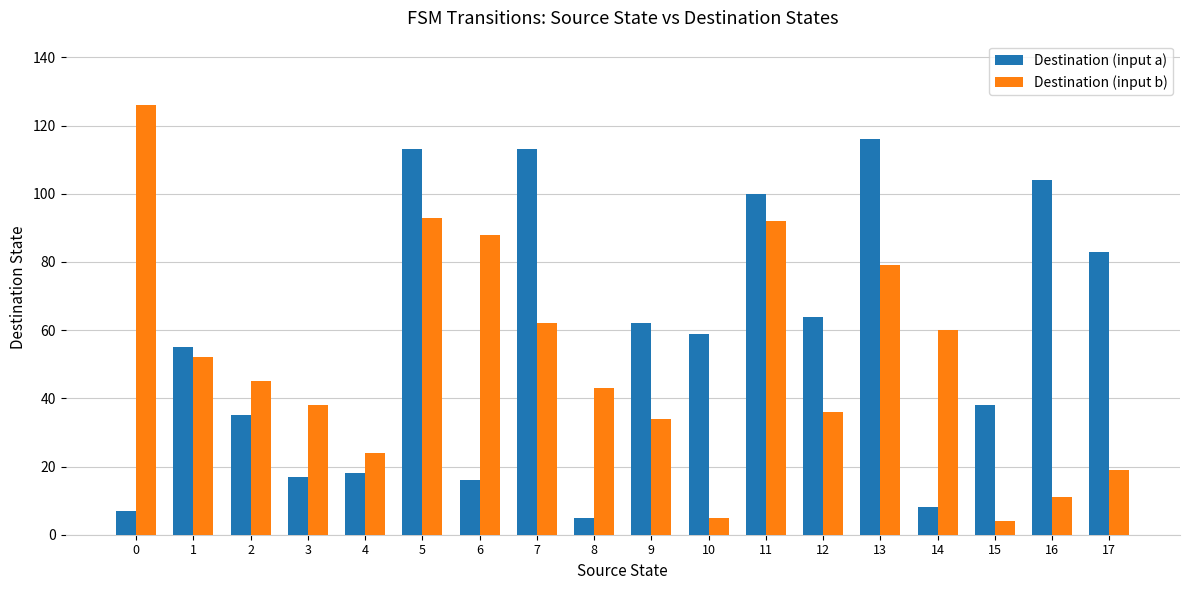

The Destination (input b) series shows 43 at 8. True or false?

True